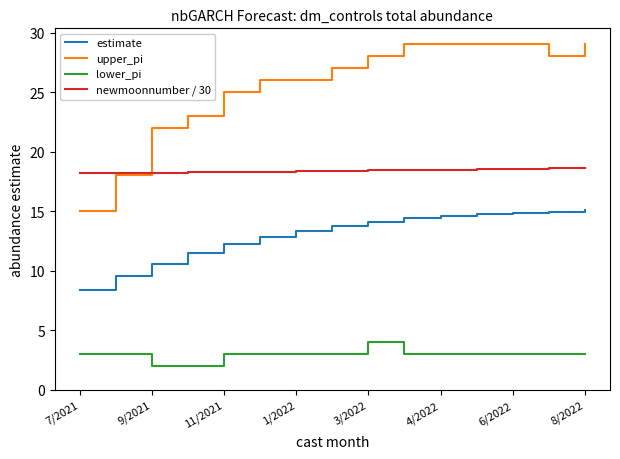

What is the difference between the maximum and second lowest values in the newmoonnumber / 30 series?

0.4